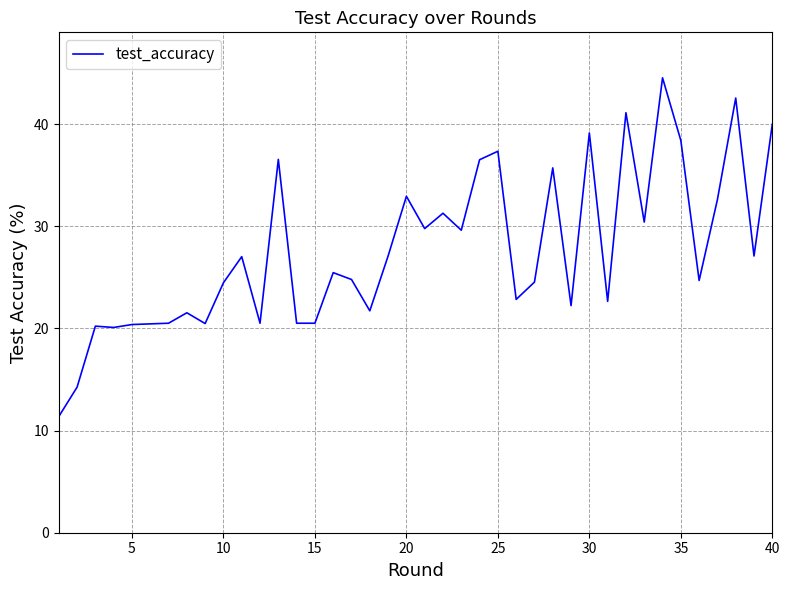

What is the difference between the maximum and minimum values?

33.2